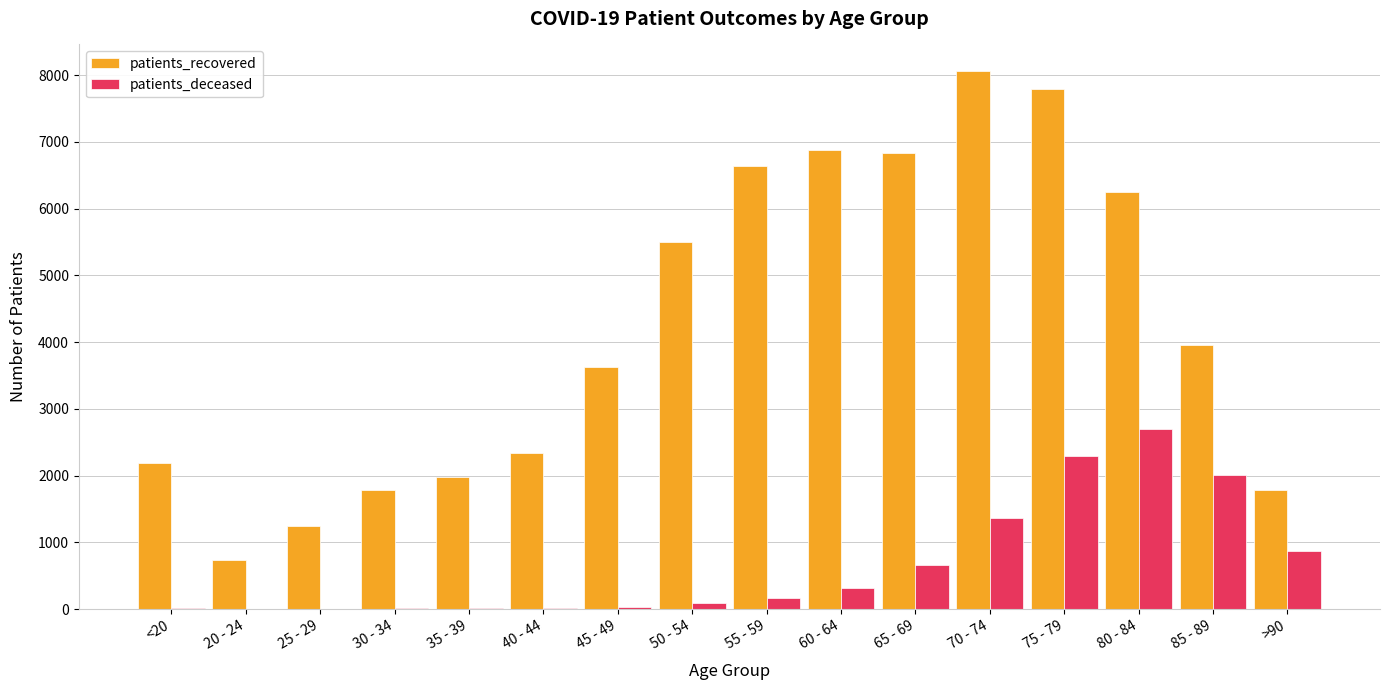

Is the value of patients_deceased at 40 - 44 greater than the value of patients_recovered at 85 - 89?

No